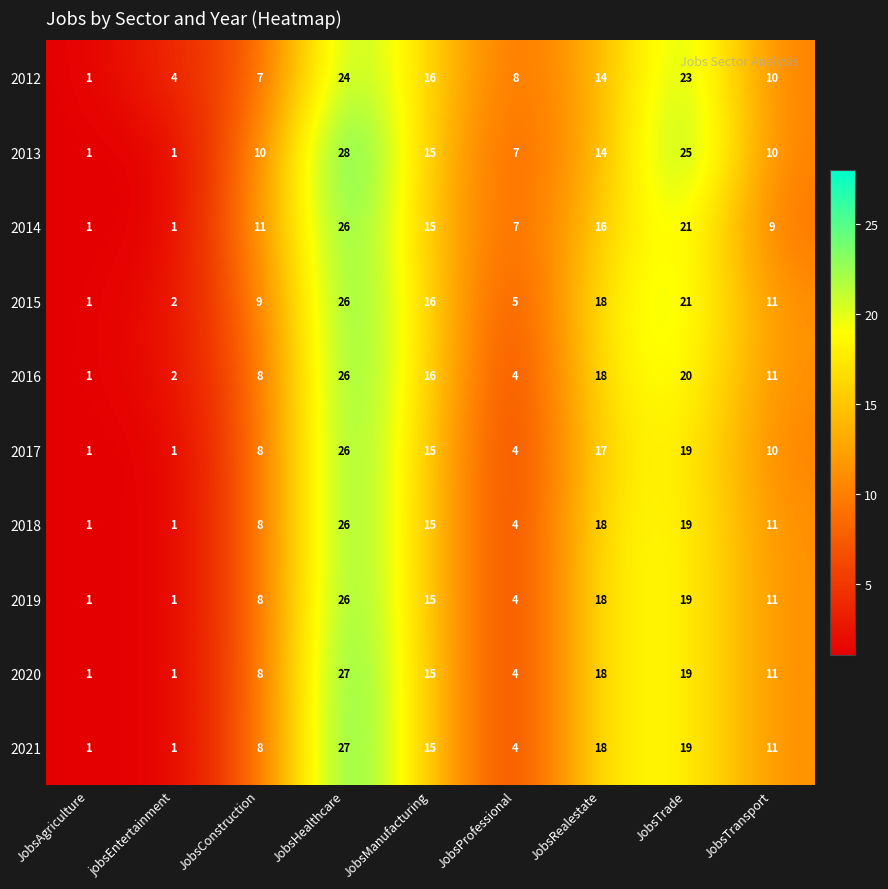

What is the spread (max minus min) of values at JobsHealthcare?

4